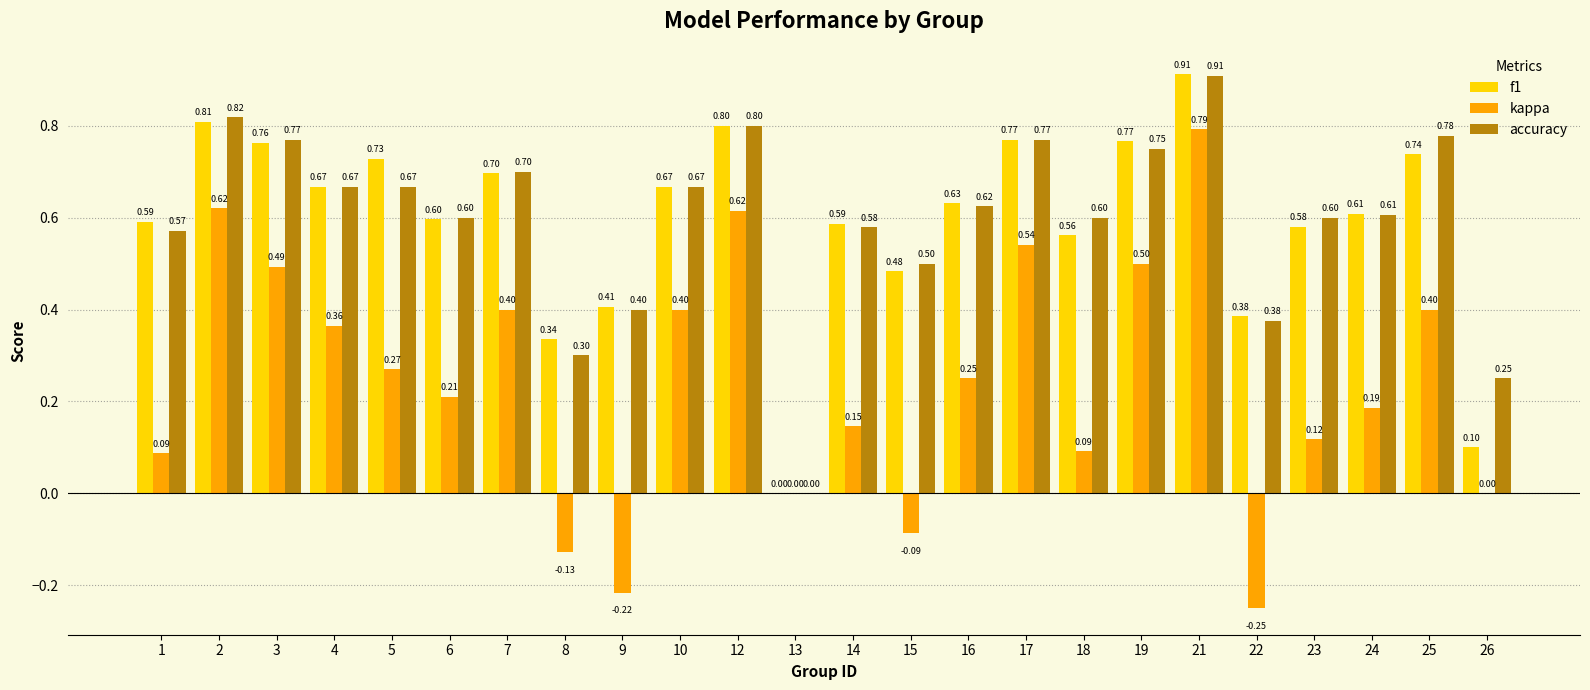

Count the number of categories in the chart.

24